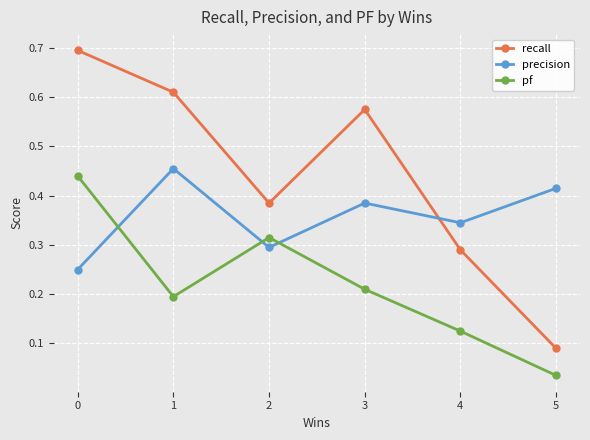

What are all the series names shown in the legend?

recall, precision, pf